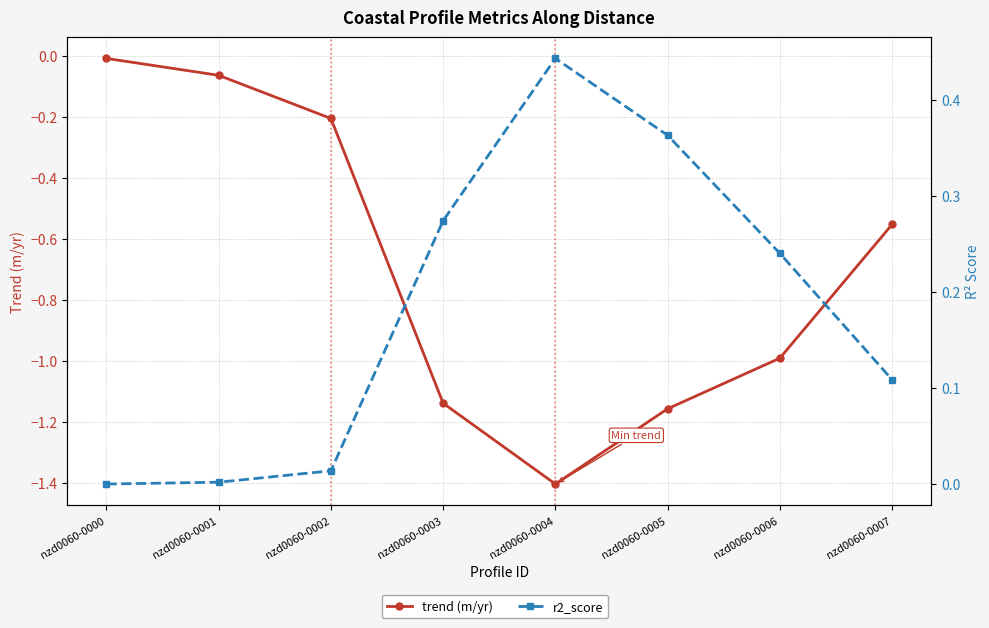

At how many categories does at least one series exceed 0?

8